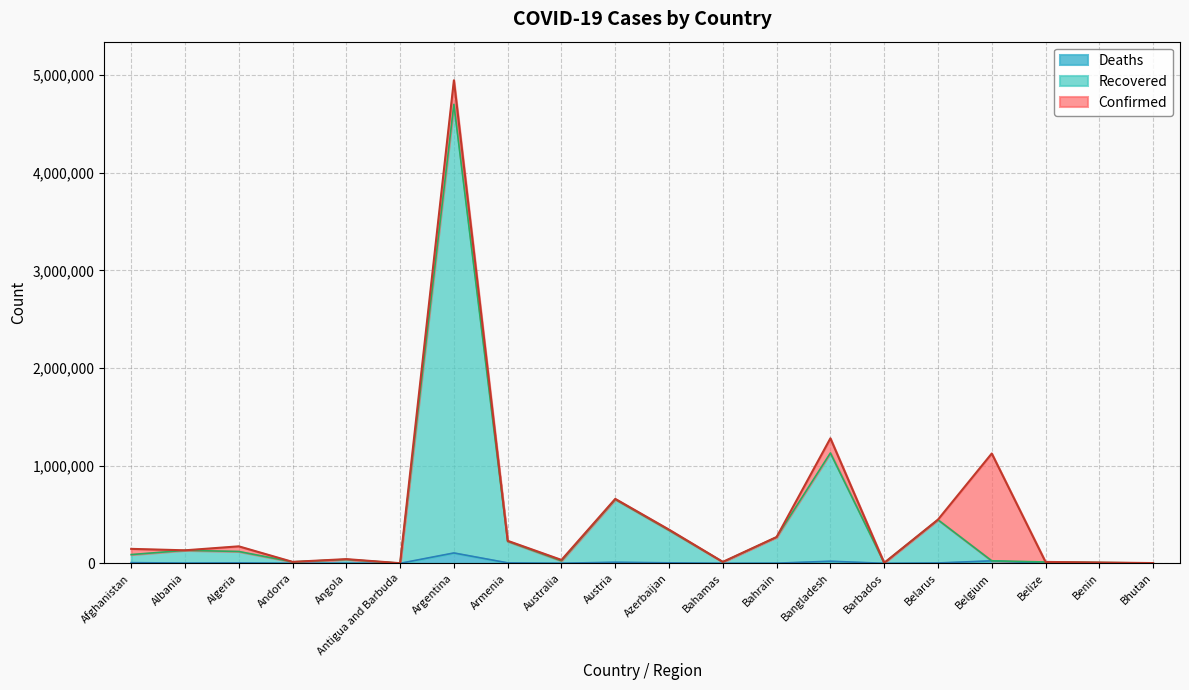

Rank the series by their maximum value, from highest to lowest.

Confirmed, Recovered, Deaths